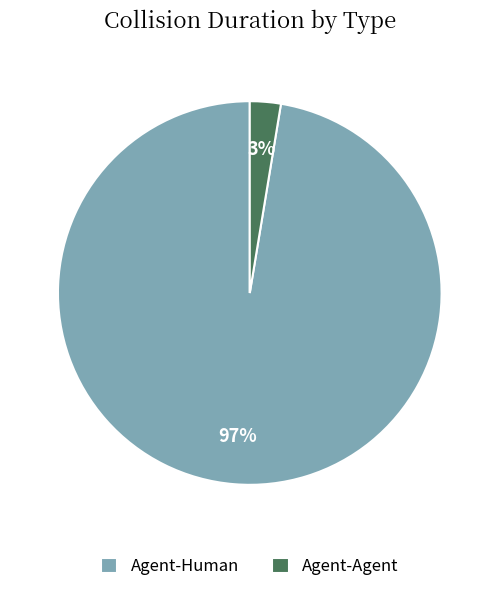

Which slice is the largest?

Agent-Human